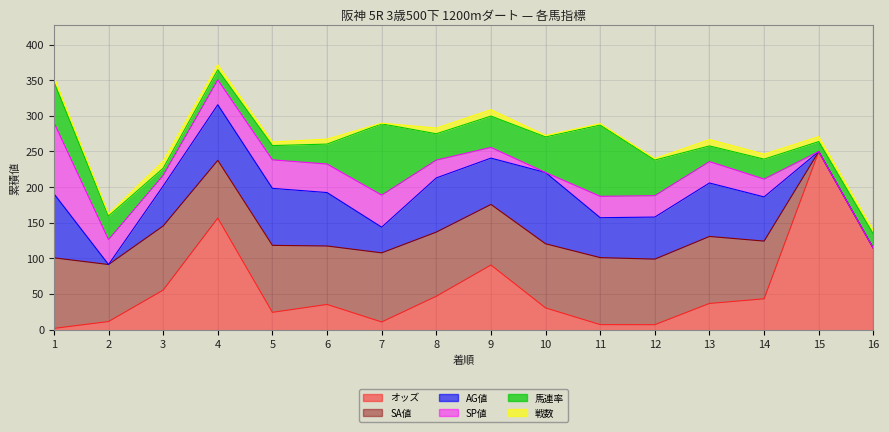

Which series ends up on top after the final intersection of SP値 and 馬連率?

馬連率